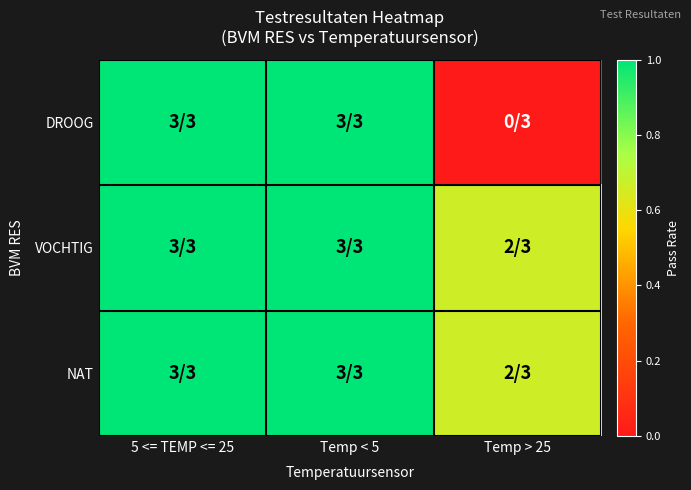

Which label corresponds to the largest value in the chart?

5 <= TEMP <= 25